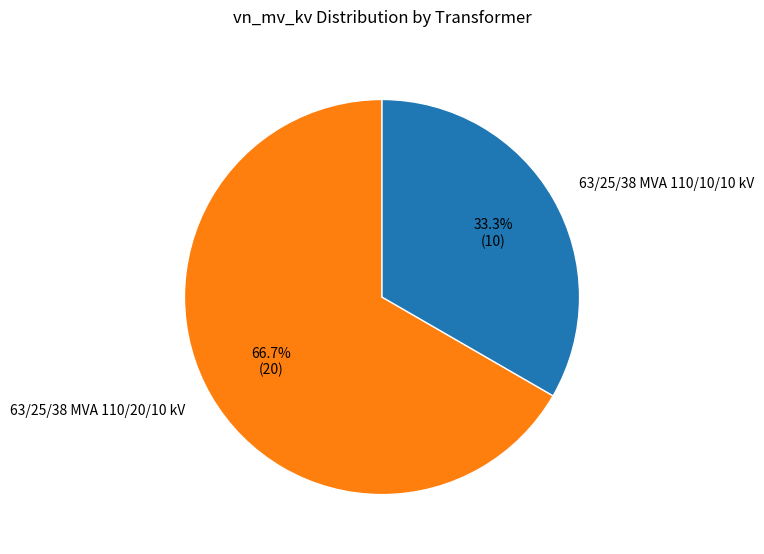

Count the number of slices in the pie.

2